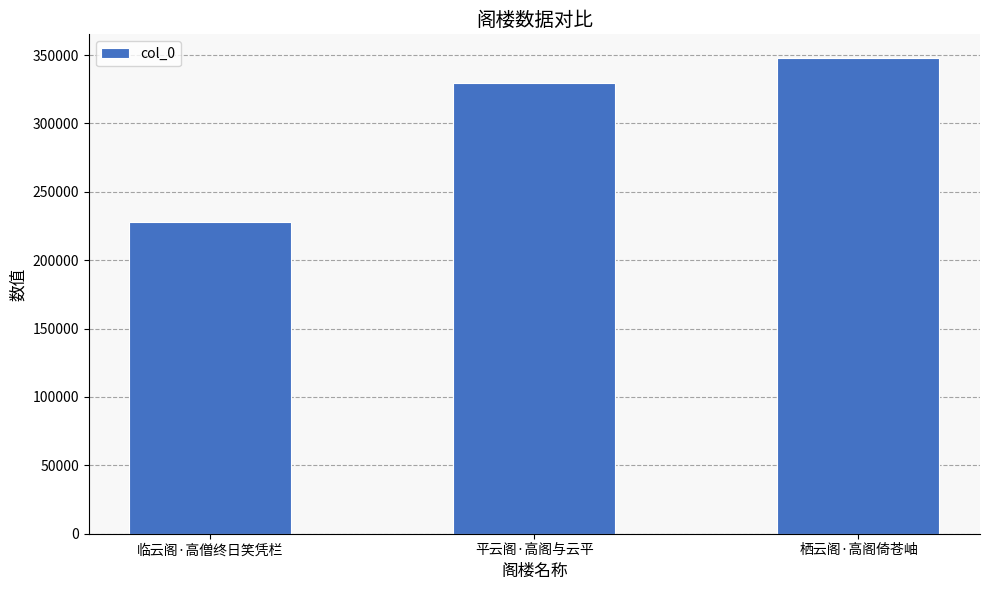

Between 临云阁·高僧终日笑凭栏 and 平云阁·高阁与云平, which is larger?

平云阁·高阁与云平